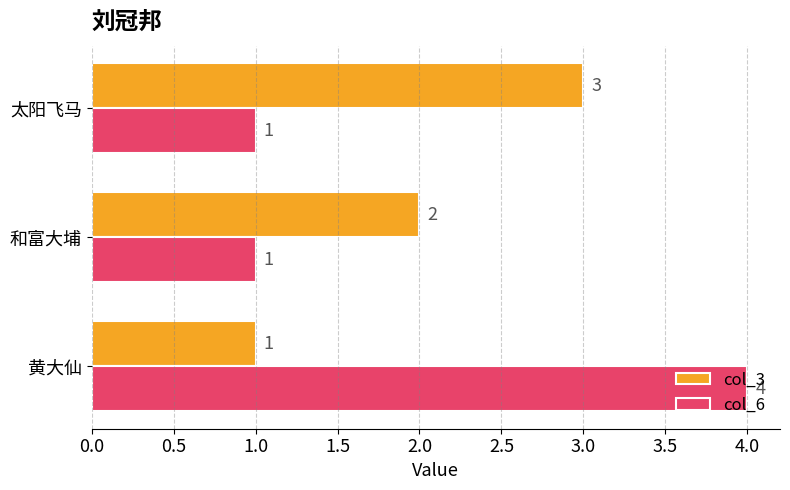

At which label does col_3 reach its peak?

太阳飞马